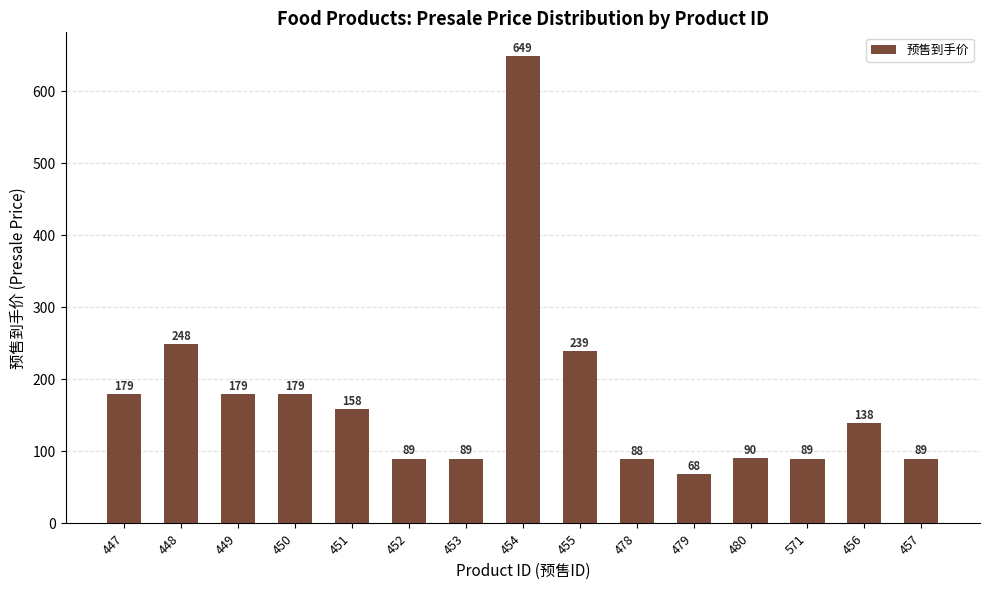

What is the change in value from 449 to 480?

-89